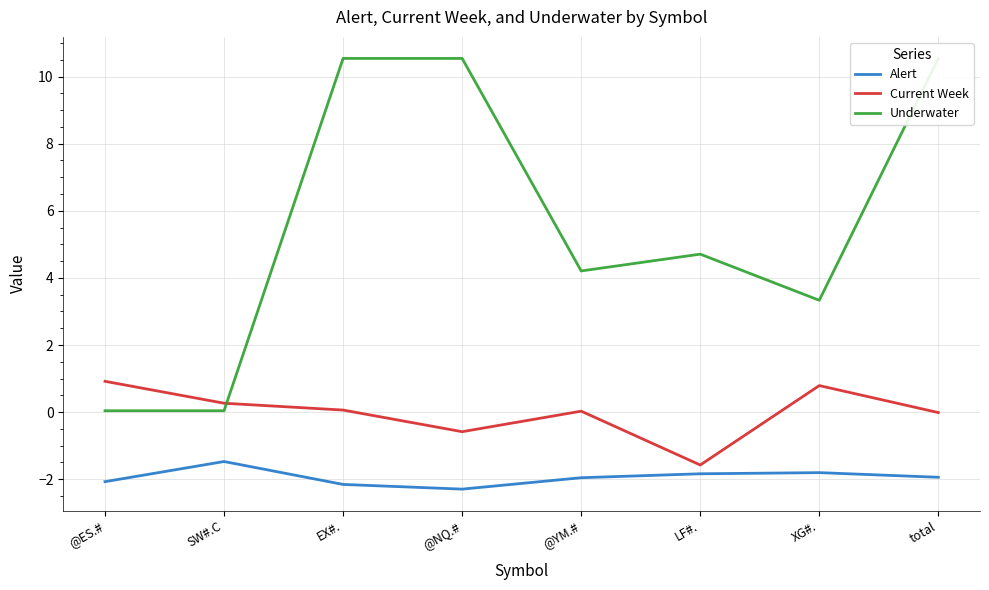

How many data points does each series have?

8